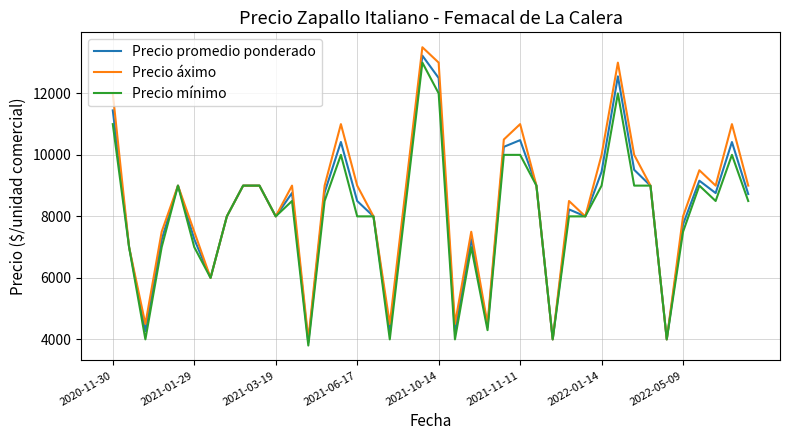

Which series has the widest spread of values?

Precio áximo